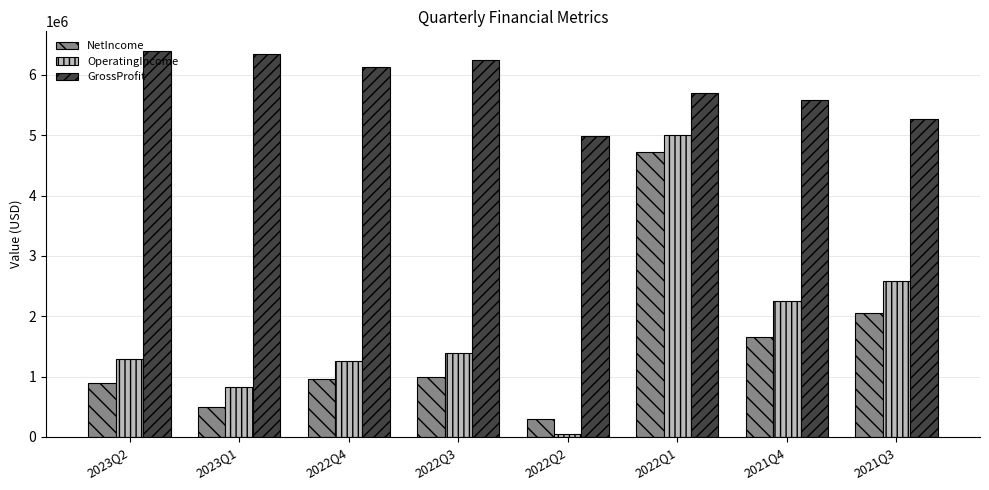

Reading left to right, extract all data points from this chart.

NetIncome: 2023Q2=885248	2023Q1=502242	2022Q4=957351	2022Q3=1000167	2022Q2=295985	2022Q1=4721833	2021Q4=1652348	2021Q3=2053916
OperatingIncome: 2023Q2=1287307	2023Q1=829576	2022Q4=1254000	2022Q3=1388919	2022Q2=43710	2022Q1=5001030	2021Q4=2259785	2021Q3=2578754
GrossProfit: 2023Q2=6403186	2023Q1=6353124	2022Q4=6139238	2022Q3=6242088	2022Q2=4984335	2022Q1=5702930	2021Q4=5590069	2021Q3=5265942